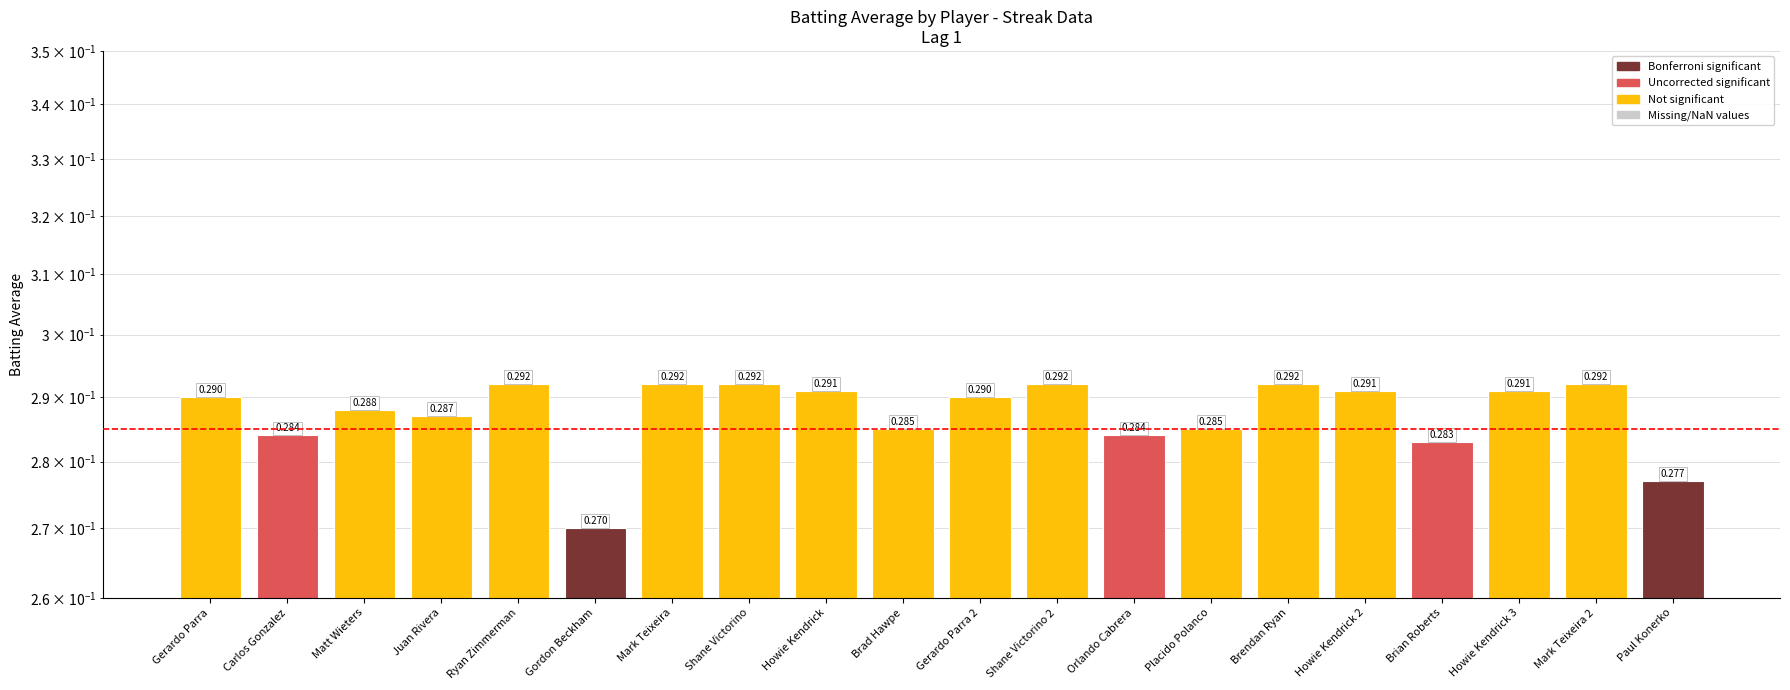

True or false: the data shows 0.3 at Brian Roberts.

True